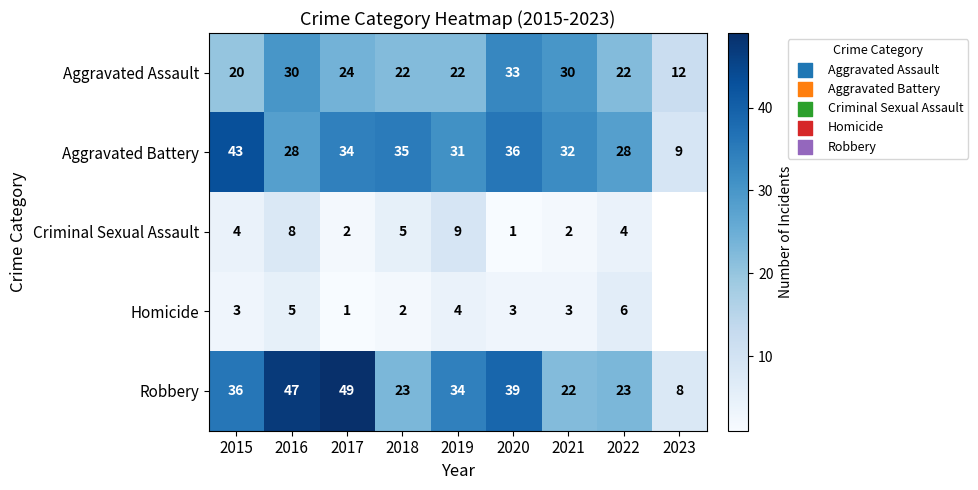

Where does the Aggravated Assault series first go above 22?

2016